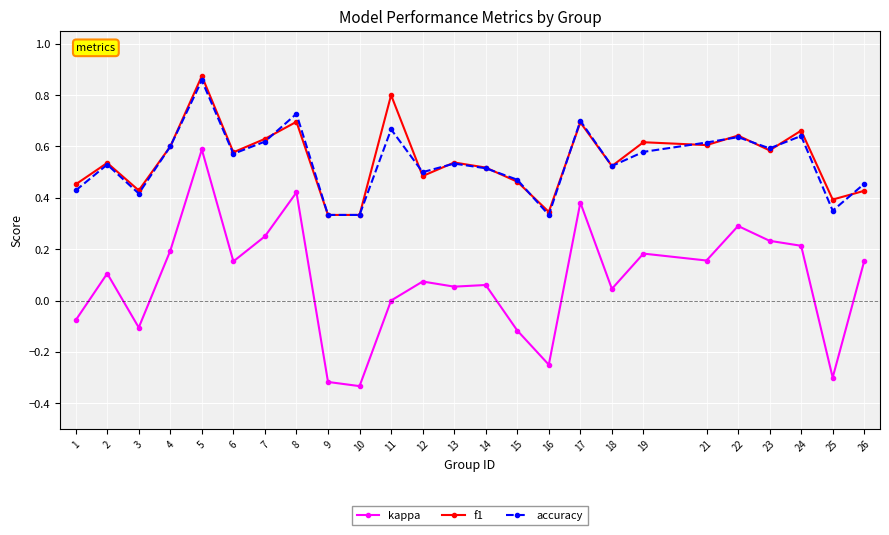

The value of f1 at 21 is 1.0. True or false?

False